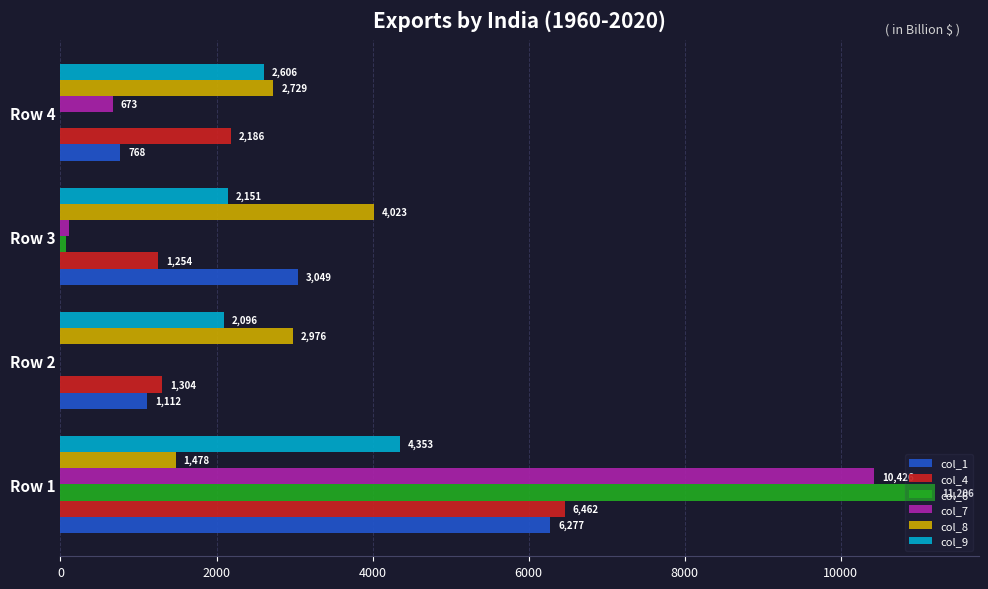

What is the total value across all series at Row 4?

8962